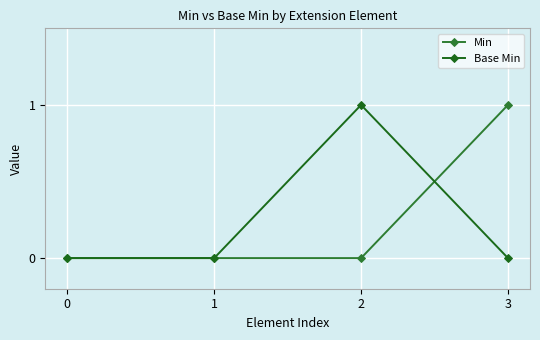

Where is the first local maximum for Base Min?

2